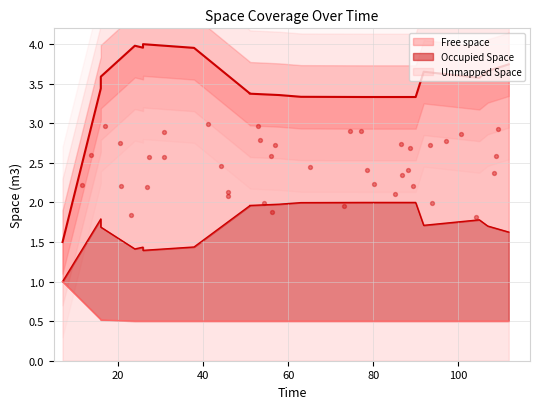

Which series reaches the maximum Y coordinate?

Free space